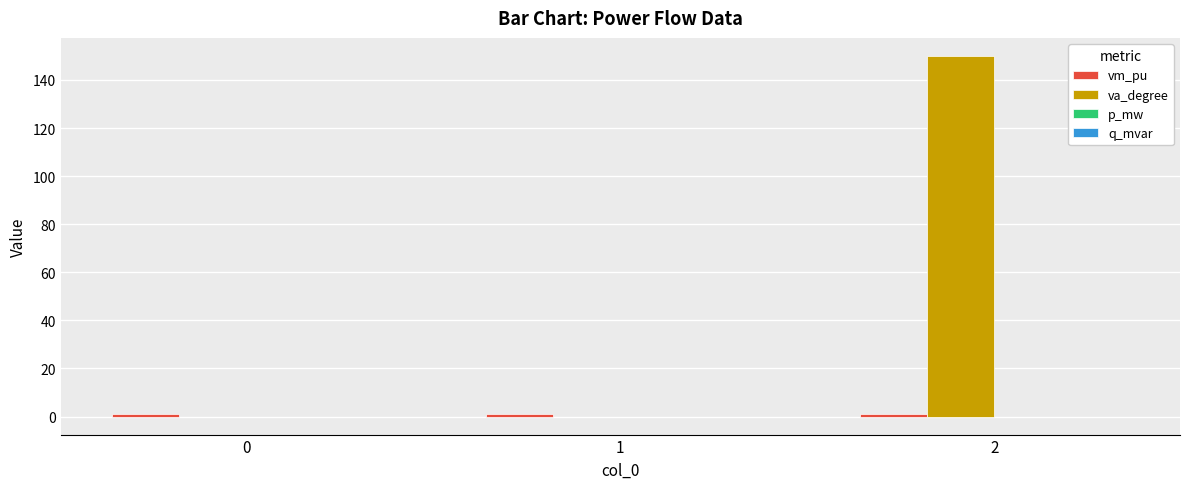

At which category does the chart reach its peak across all series?

2